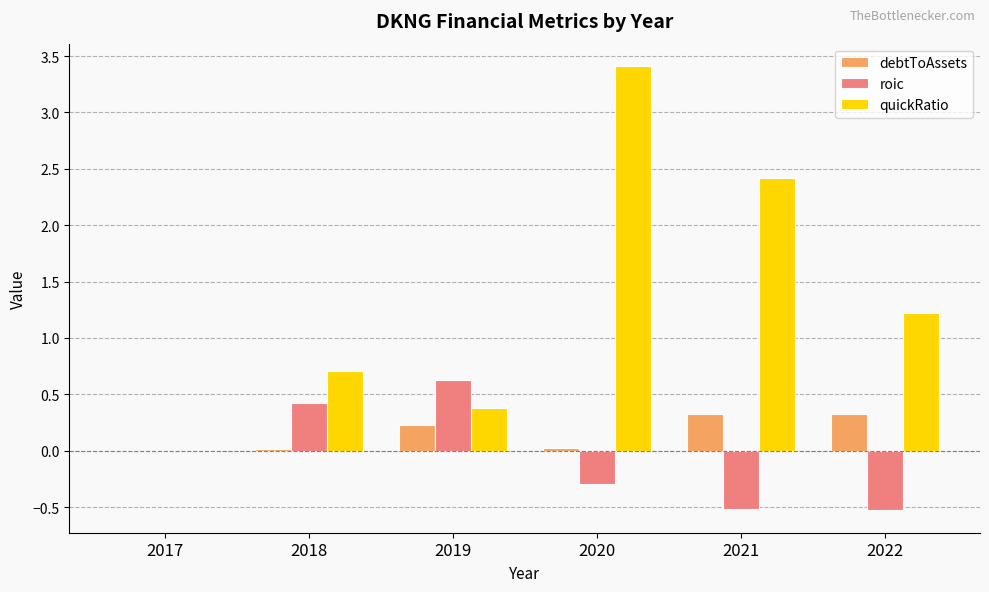

What are all the series names shown in the legend?

debtToAssets, roic, quickRatio